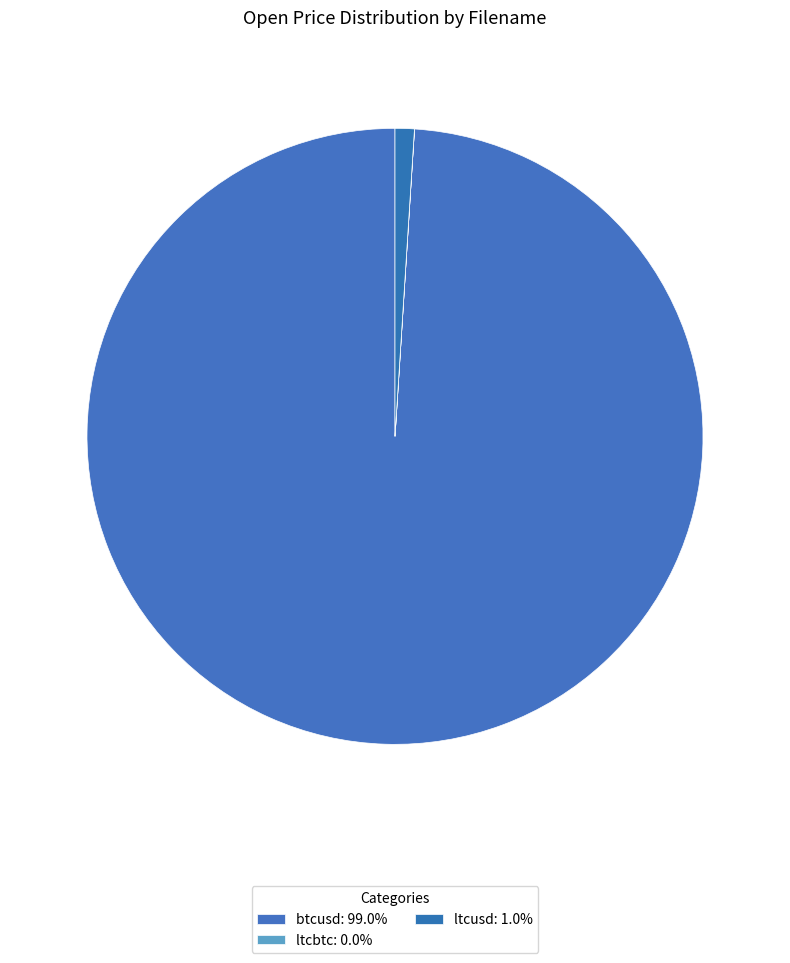

Which has a higher value, btcusd or ltcusd?

btcusd